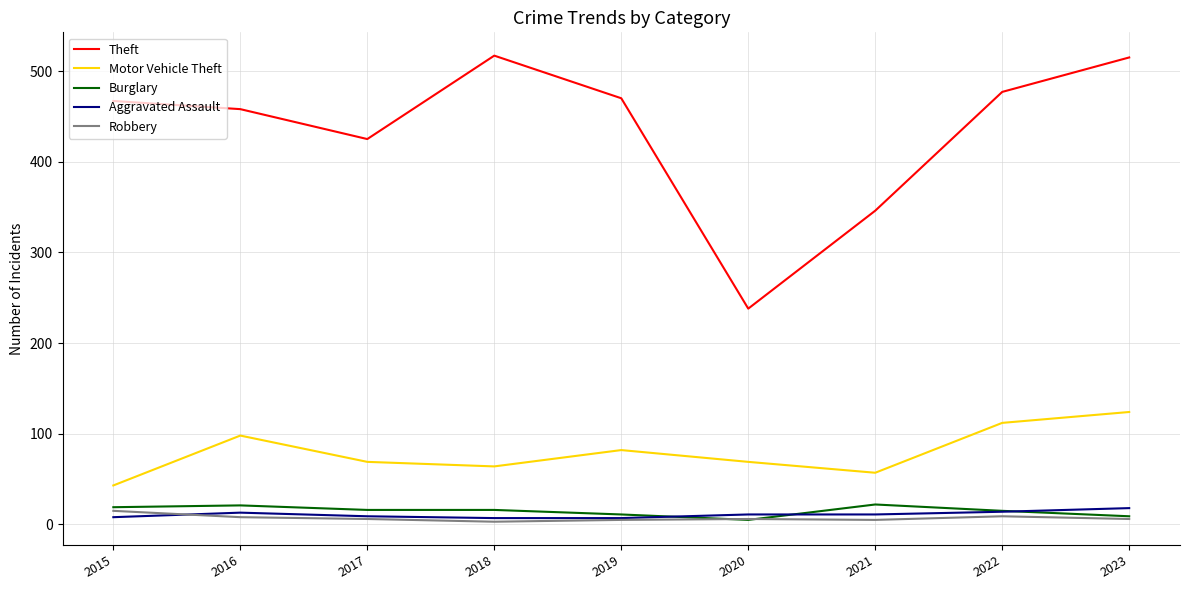

At which label is Theft closest to 377?

2021